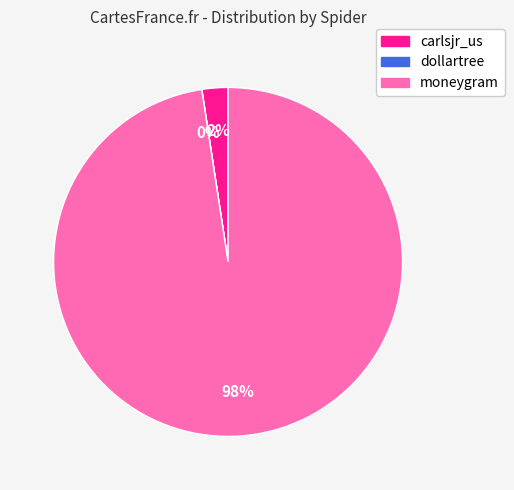

True or false: carlsjr_us accounts for 2% of the total.

True